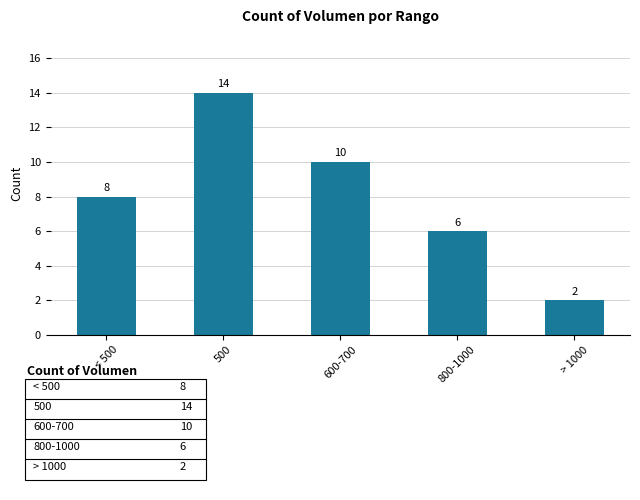

How many data points are less than 8?

2